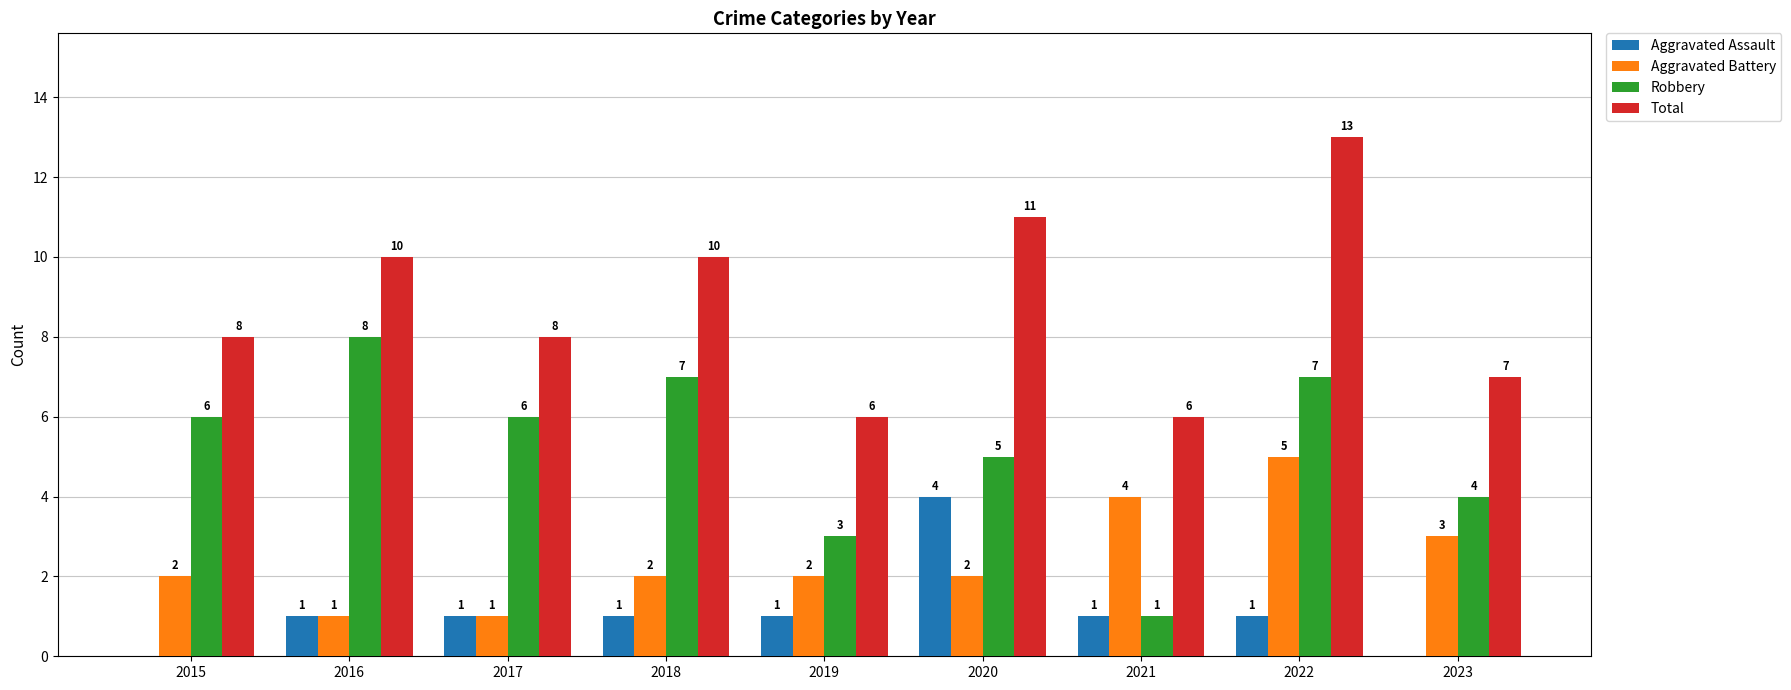

What are all the series names shown in the legend?

Aggravated Assault, Aggravated Battery, Robbery, Total